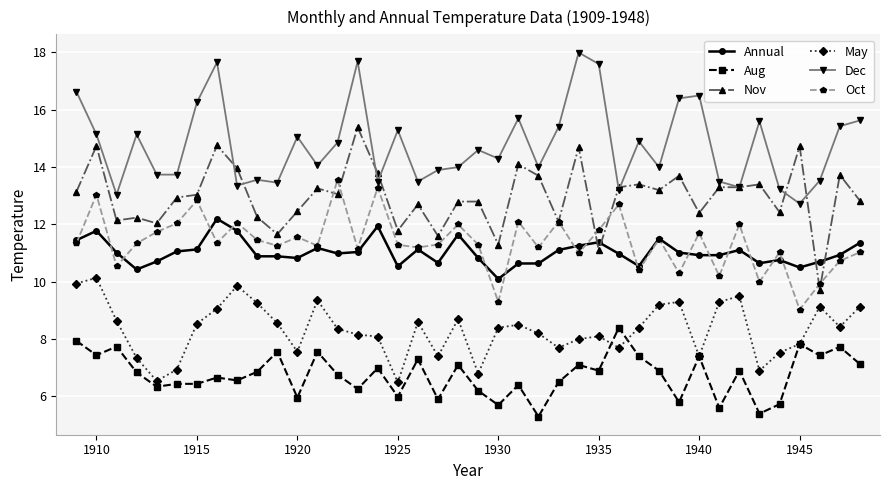

True or false: Oct and Aug cross at least once.

False